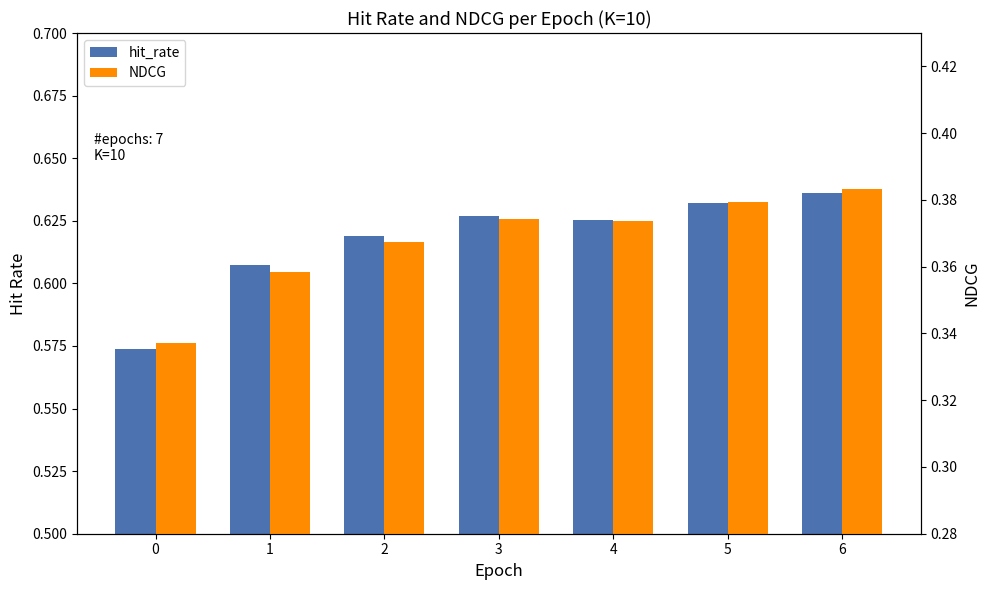

The hit_rate series shows 0.2 at 1. True or false?

False